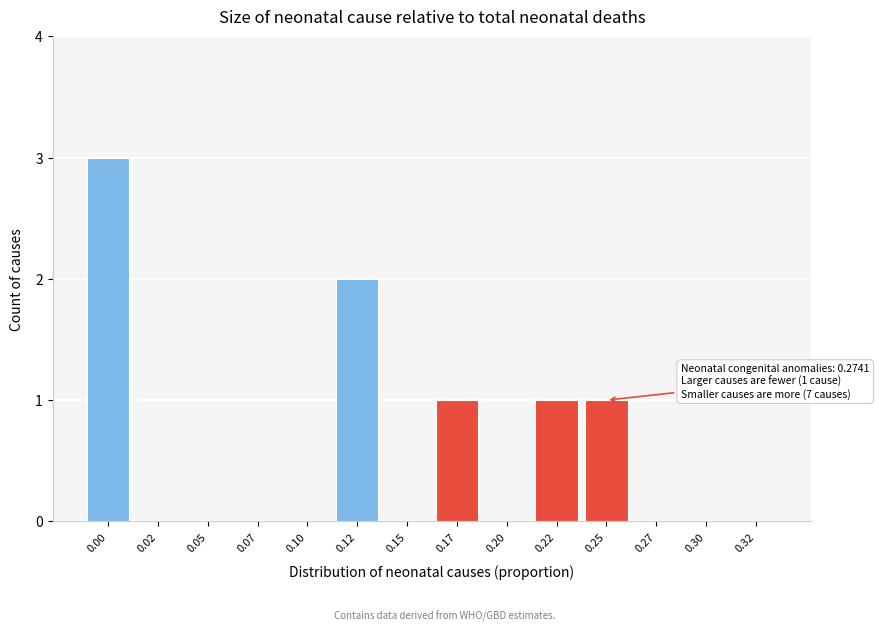

Reading left to right, transcribe all the data shown in this chart.

0.00=3	0.02=0	0.05=0	0.07=0	0.10=0	0.12=2	0.15=0	0.17=1	0.20=0	0.22=1	0.25=1	0.27=0	0.30=0	0.32=0